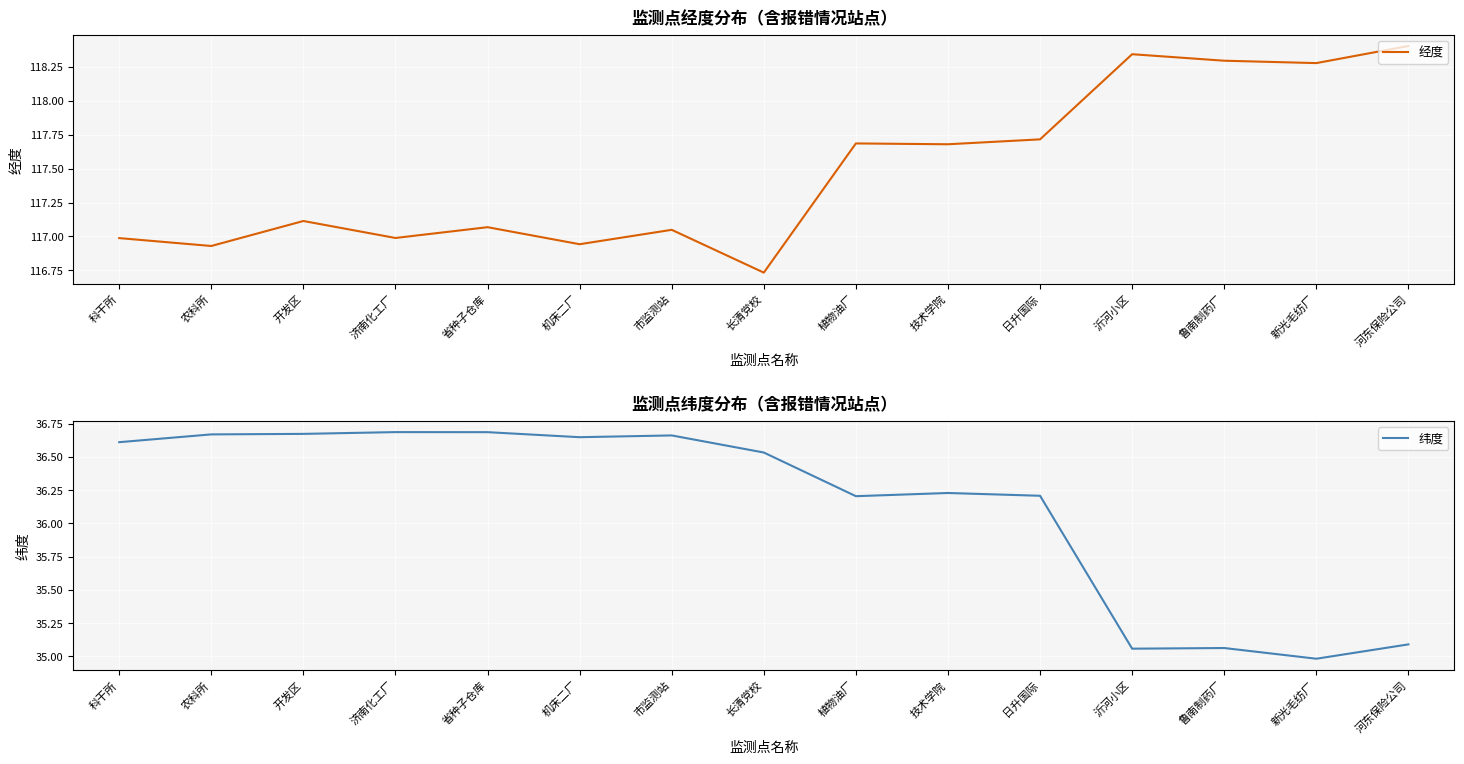

At how many categories does at least one series exceed 109?

15